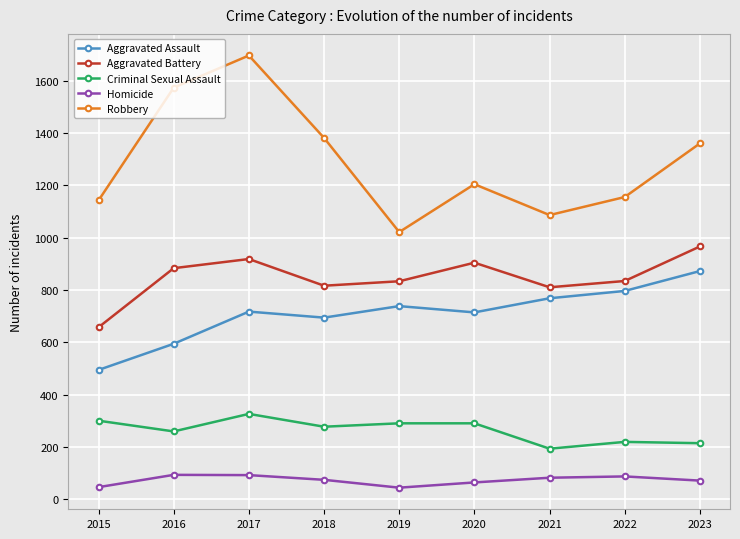

What is the difference between the Homicide values at 2022 and 2018?

13